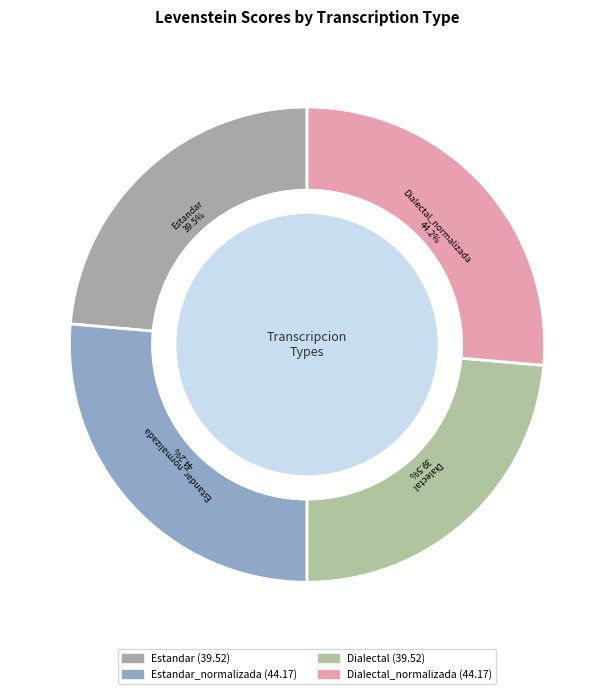

Rank the categories by value from lowest to highest.

Estandar, Dialectal, Estandar_normalizada, Dialectal_normalizada